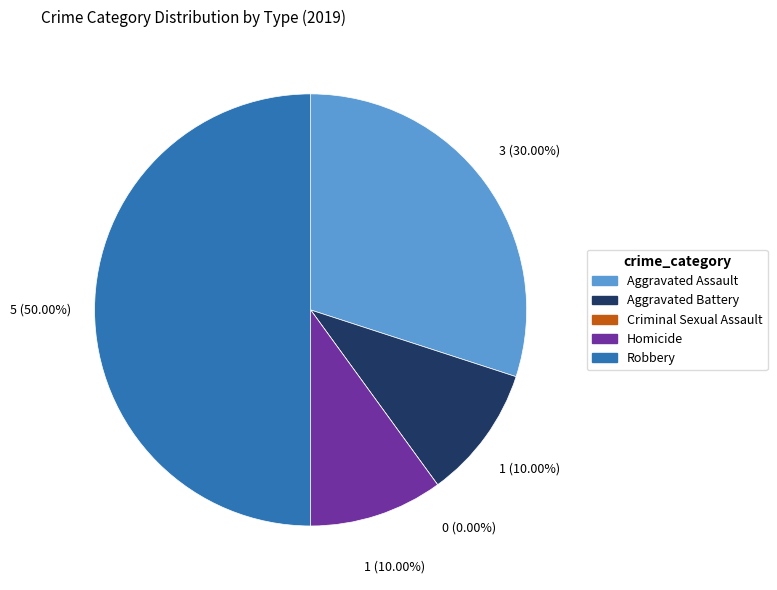

Rank the categories by value from lowest to highest.

Criminal Sexual Assault, Aggravated Battery, Homicide, Aggravated Assault, Robbery